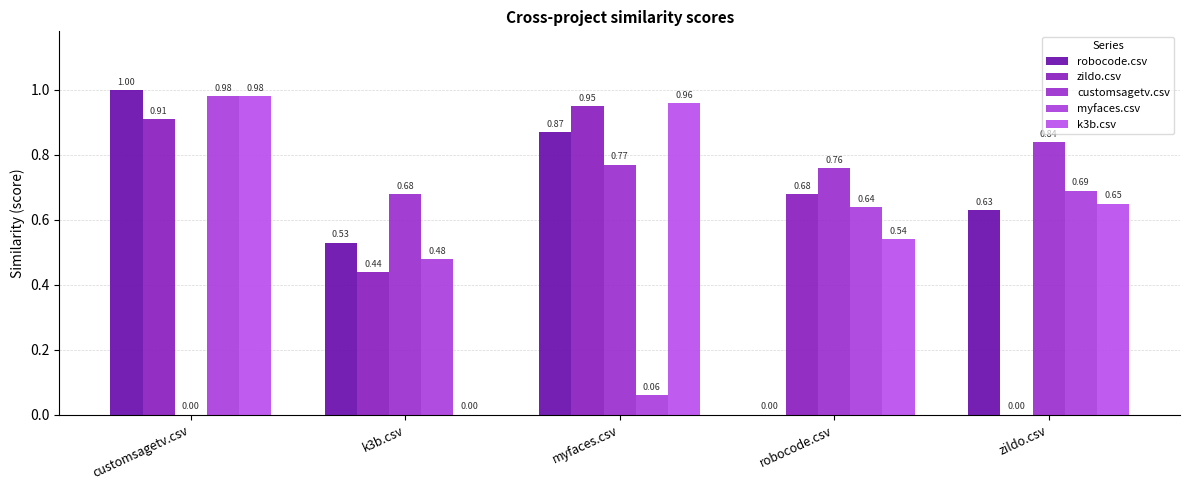

At which label is customsagetv.csv closest to 0?

customsagetv.csv